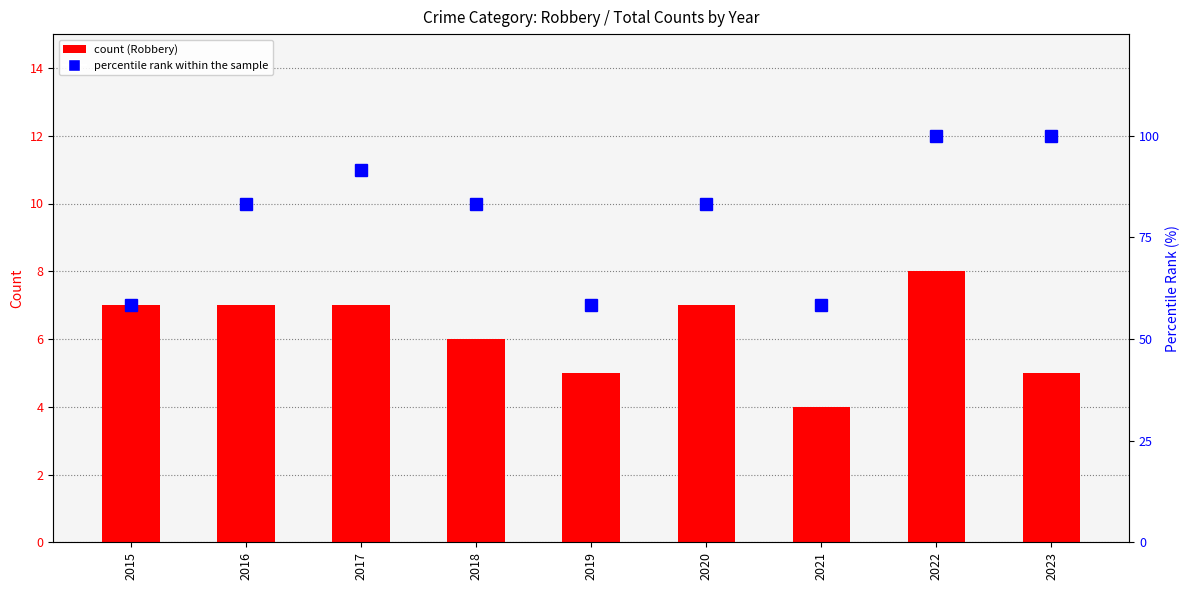

Where does the Robbery (count) series first go above 7?

2022